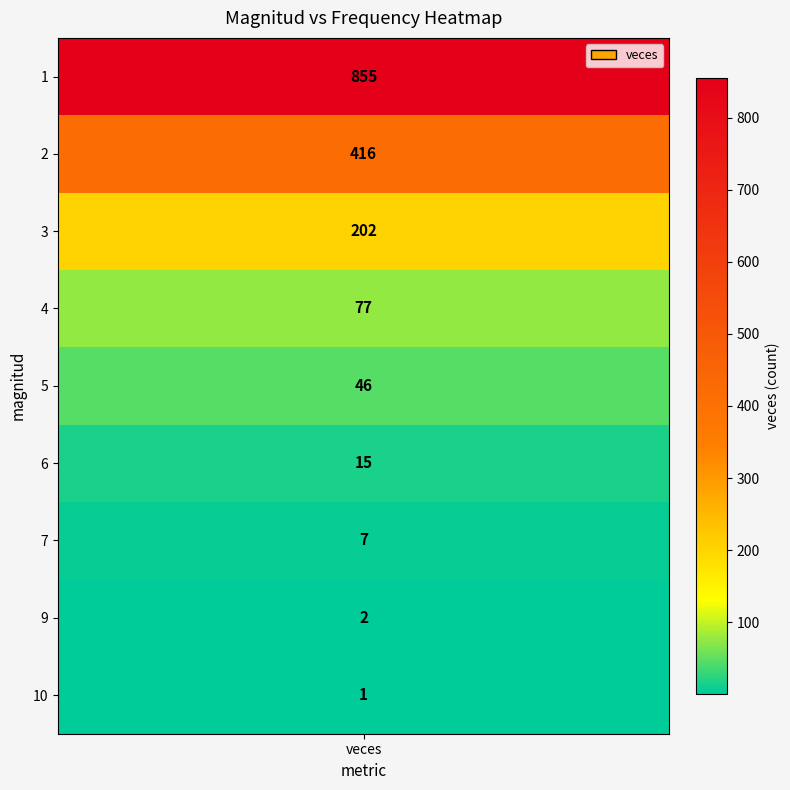

Where is the data nearest to the value 428?

2